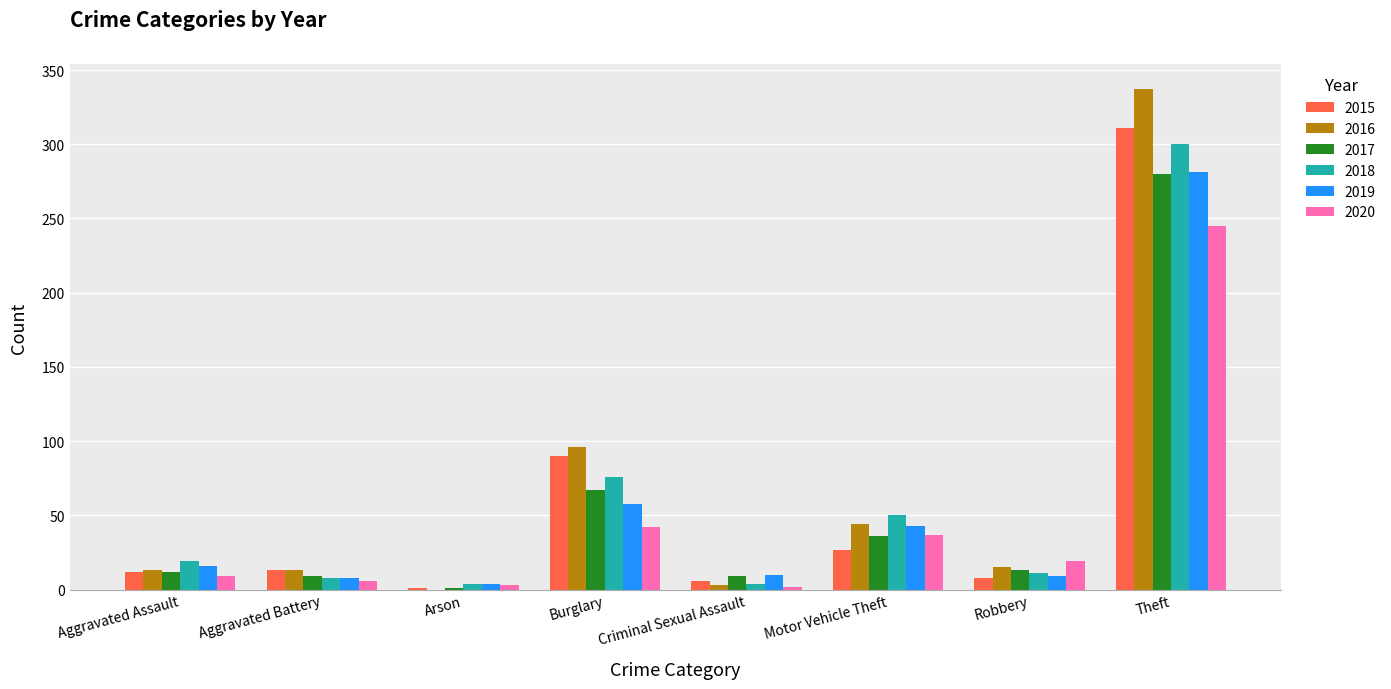

The 2018 series shows 4 at Criminal Sexual Assault. True or false?

True